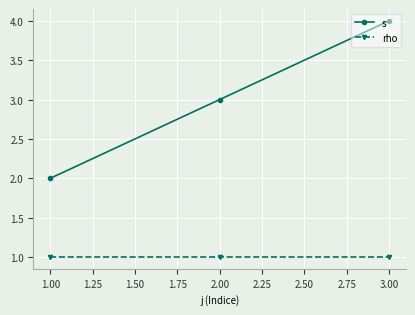

At which category is the sum across all series the highest?

3.00